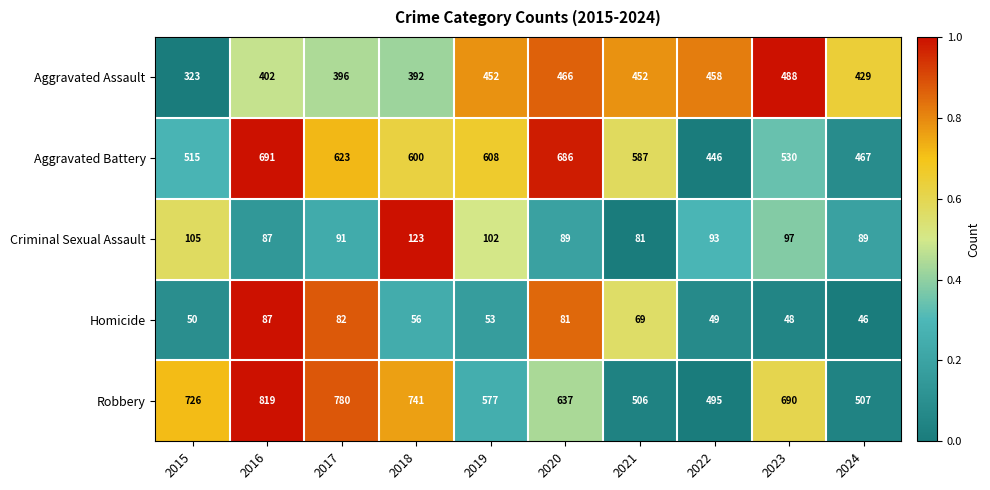

The Aggravated Assault series shows 846 at 2023. True or false?

False